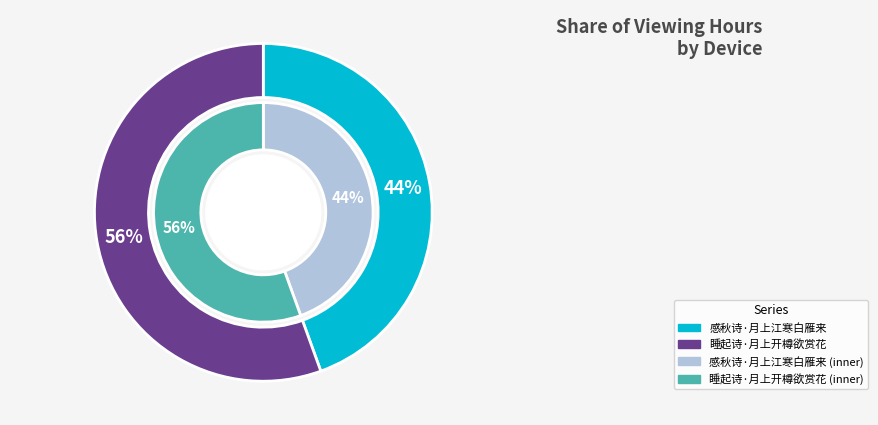

How many segments does this pie chart have?

2